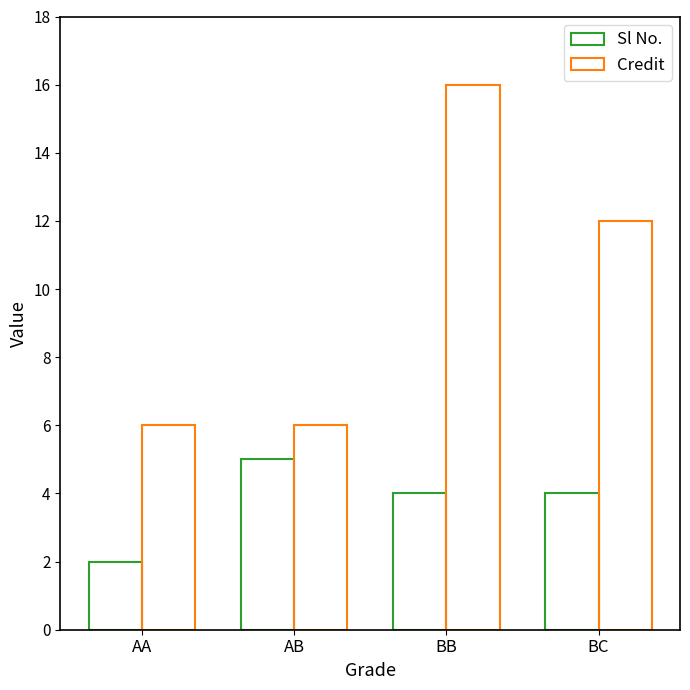

Count the number of data series in this chart.

2